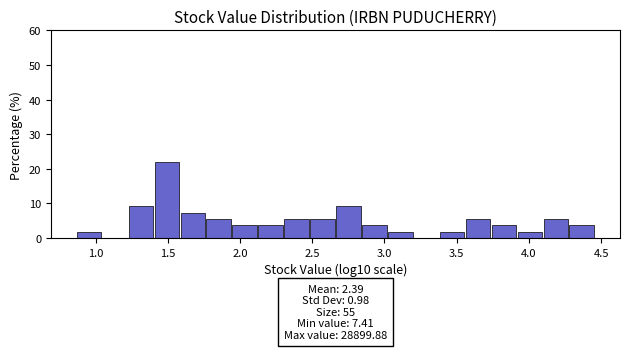

Around what value on the x-axis is the tallest bar? Give the approximate position of its centre, as read against the axis.

1.50